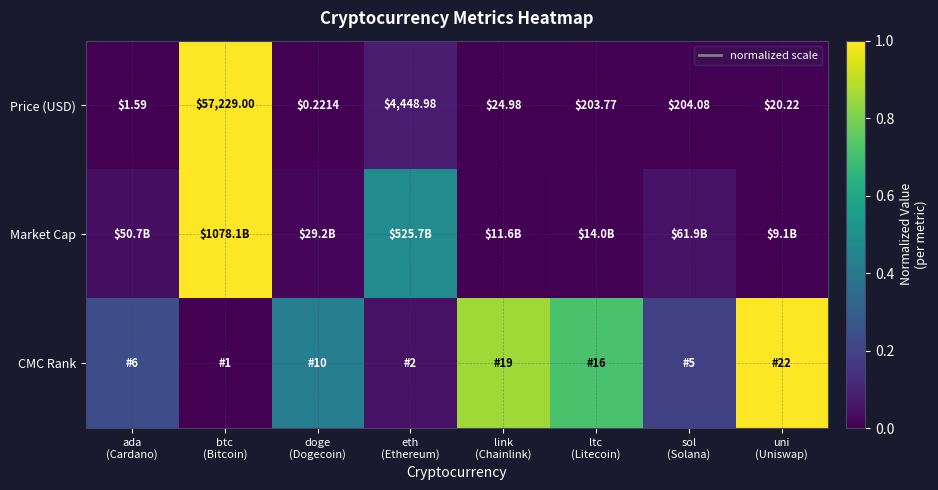

Which series has the largest range (max minus min)?

Price (USD)